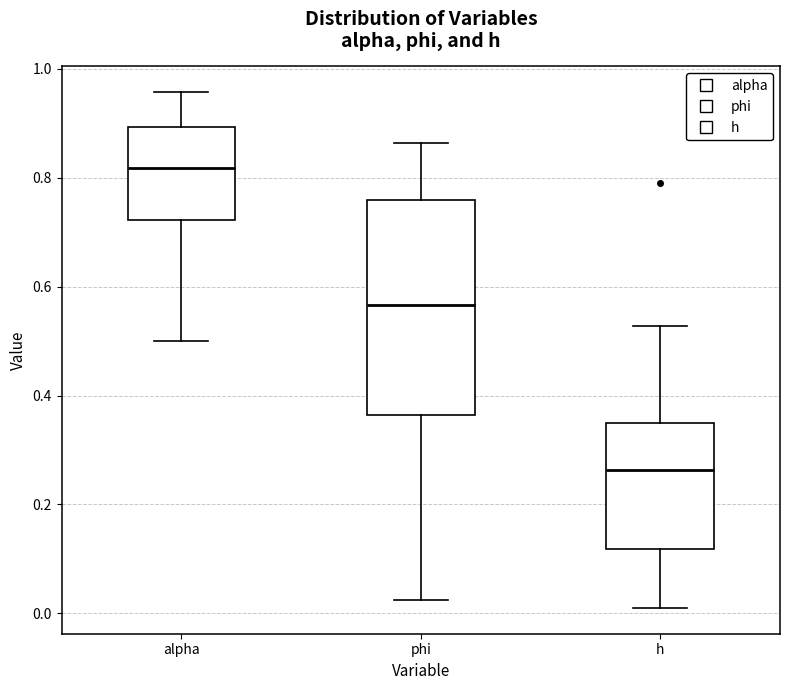

Reading left to right, transcribe this box plot: for each box, give where its median line is, the range the box spans, and where its two whiskers end, as read against the y-axis. The values are not printed on the chart, so give them approximately, as read against the axis.

alpha: median 0.82, box 0.72 to 0.90, whiskers 0.50 to 0.96
phi: median 0.56, box 0.36 to 0.76, whiskers 0.02 to 0.86
h: median 0.26, box 0.12 to 0.34, whiskers 0.00 to 0.52